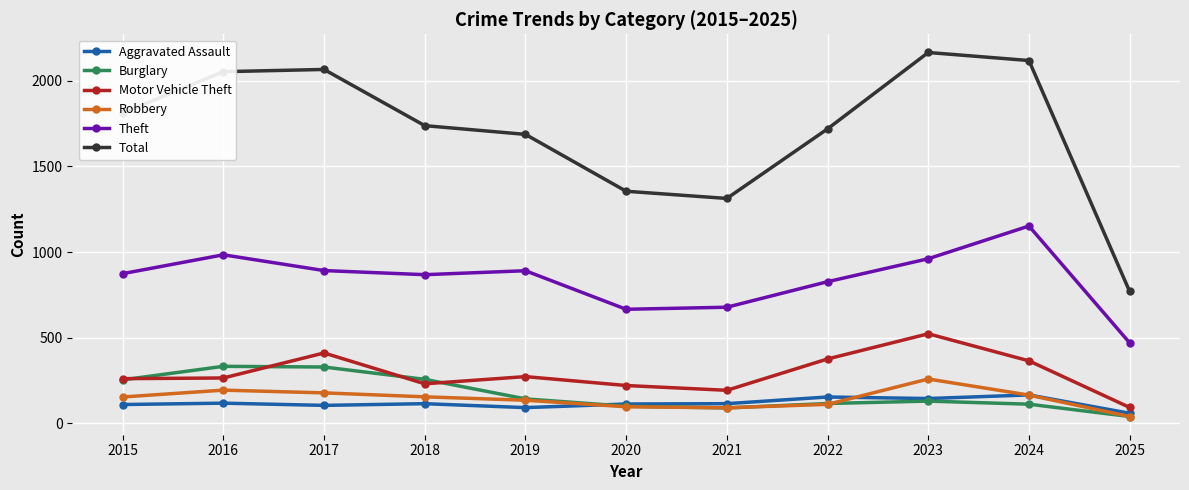

Is the value of Theft at 2022 greater than the value of Aggravated Assault at 2017?

Yes